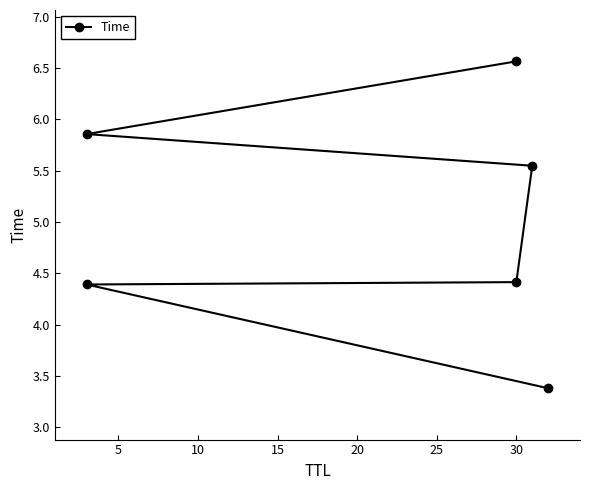

How many lines are shown in the chart?

1